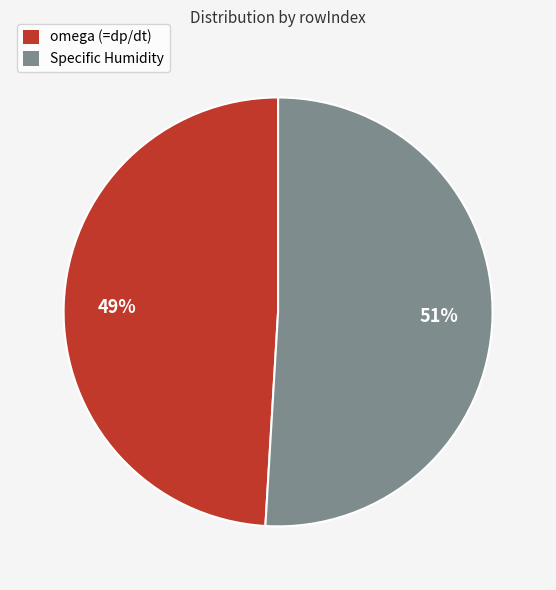

Rank the categories by value from lowest to highest.

omega (=dp/dt), Specific Humidity